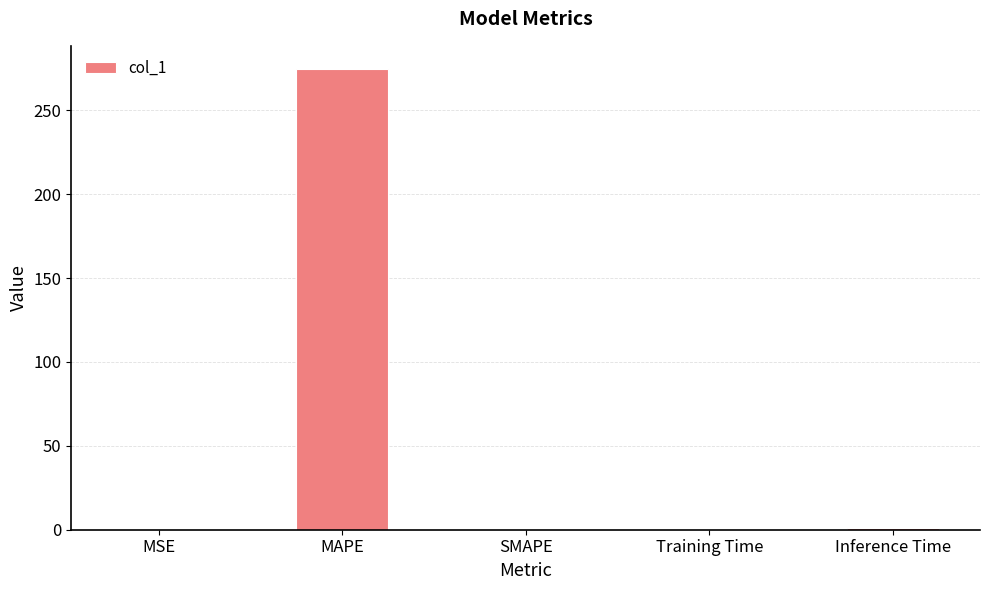

What is the approximate value at Training Time?

0.5